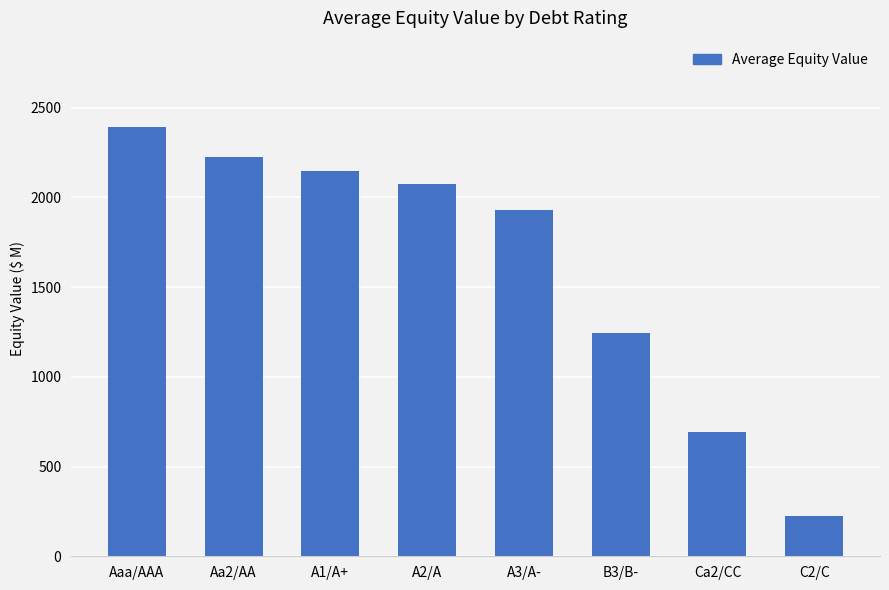

Reading left to right, what are all the values shown in this chart?

Aaa/AAA=2394.5	Aa2/AA=2224.6	A1/A+=2147.2	A2/A=2075.5	A3/A-=1931.5	B3/B-=1242.8	Ca2/CC=690.0	C2/C=225.5